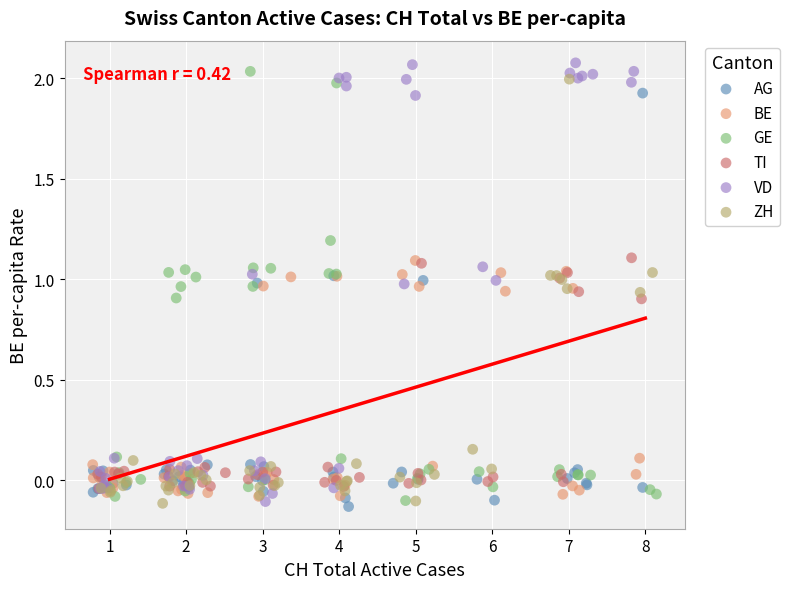

Which series has the widest spread of Y values?

VD